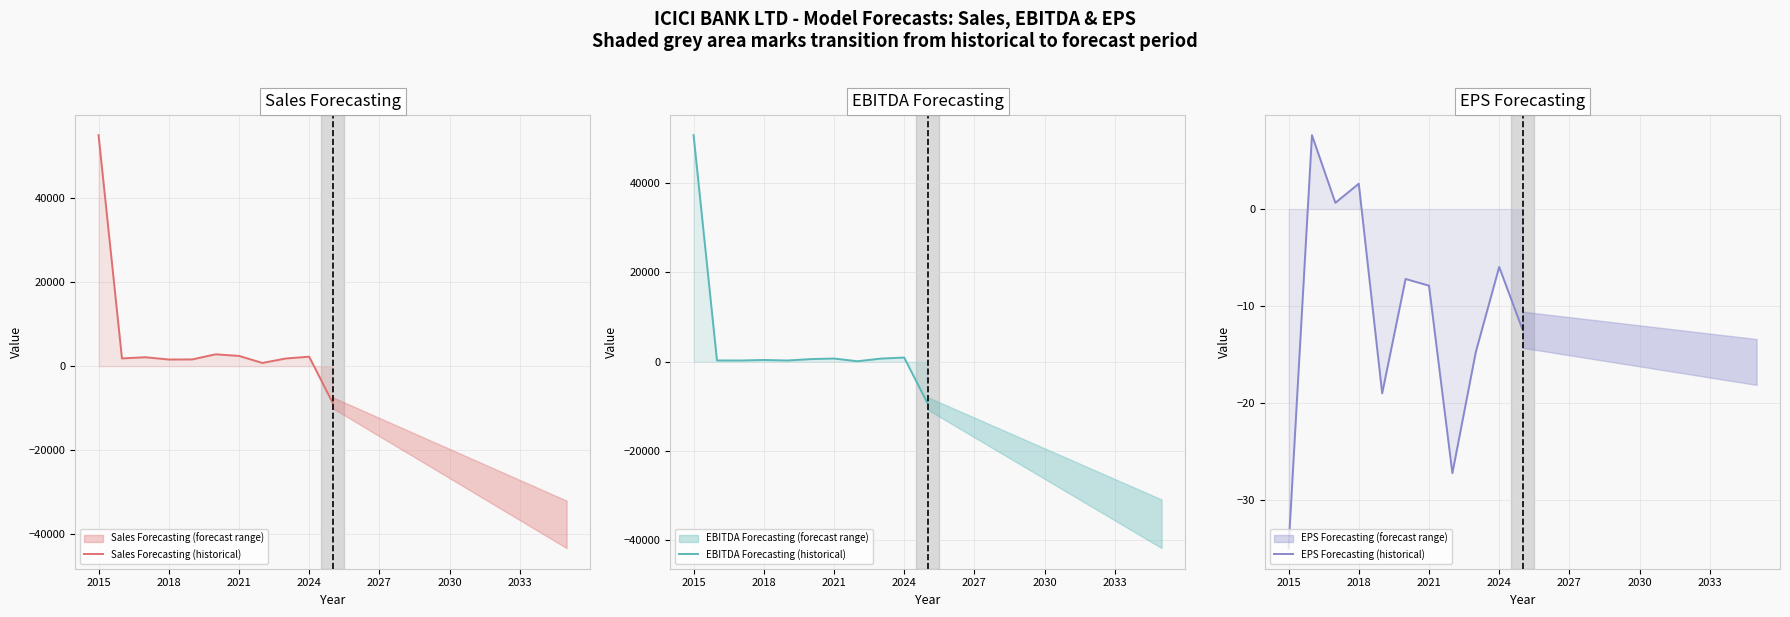

True or false: EBITDA Forecasting (historical) and Sales Forecasting (historical) cross at least once.

False